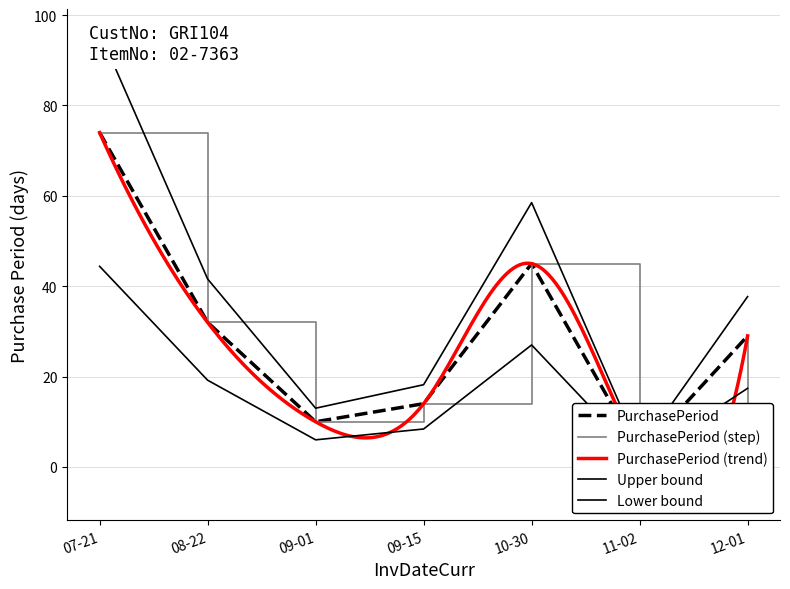

List the labels in order of value, largest first.

07-21, 10-30, 08-22, 12-01, 09-15, 09-01, 11-02